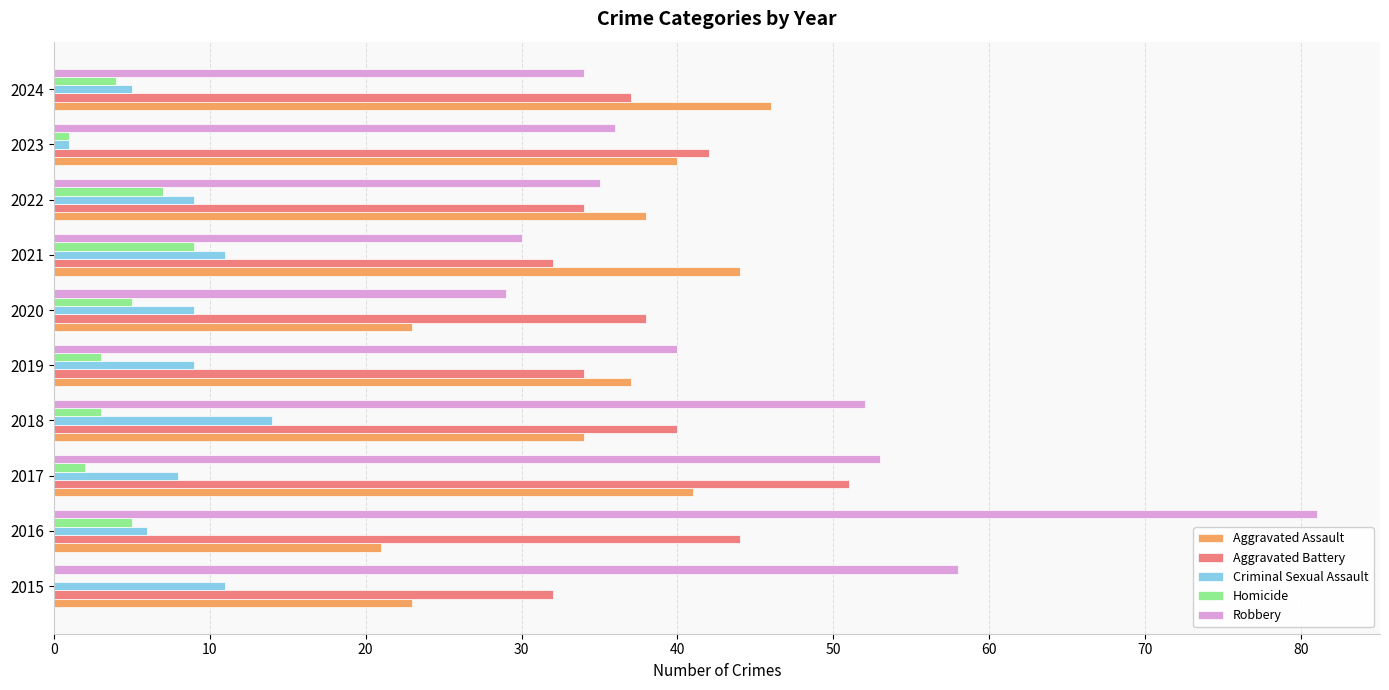

How many data points does each series have?

10